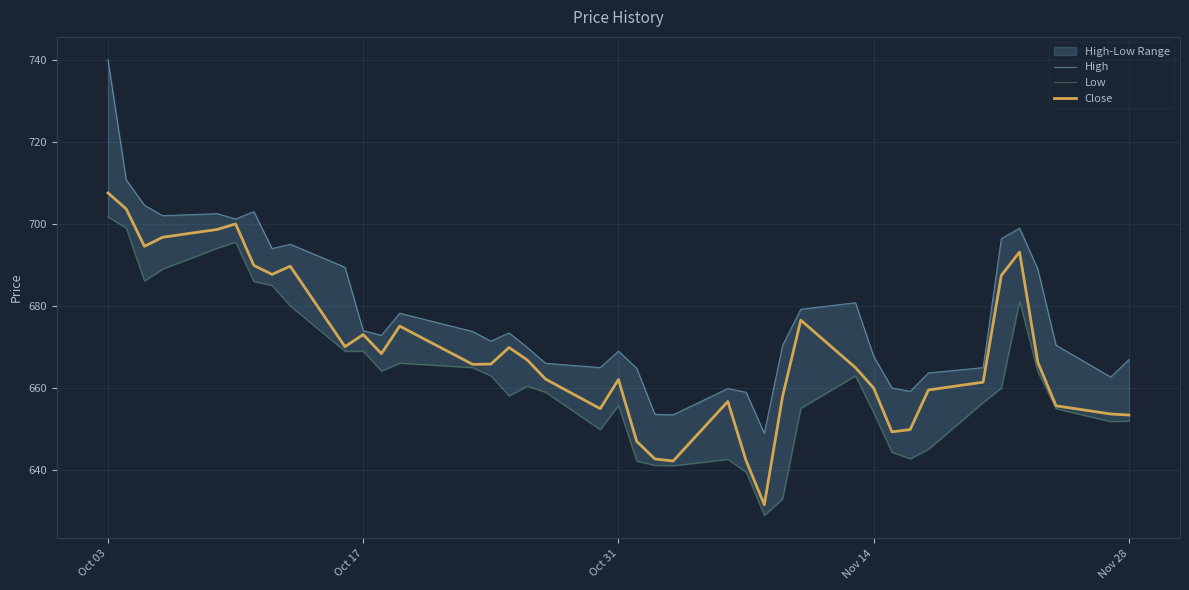

How many distinct data groups are displayed?

3